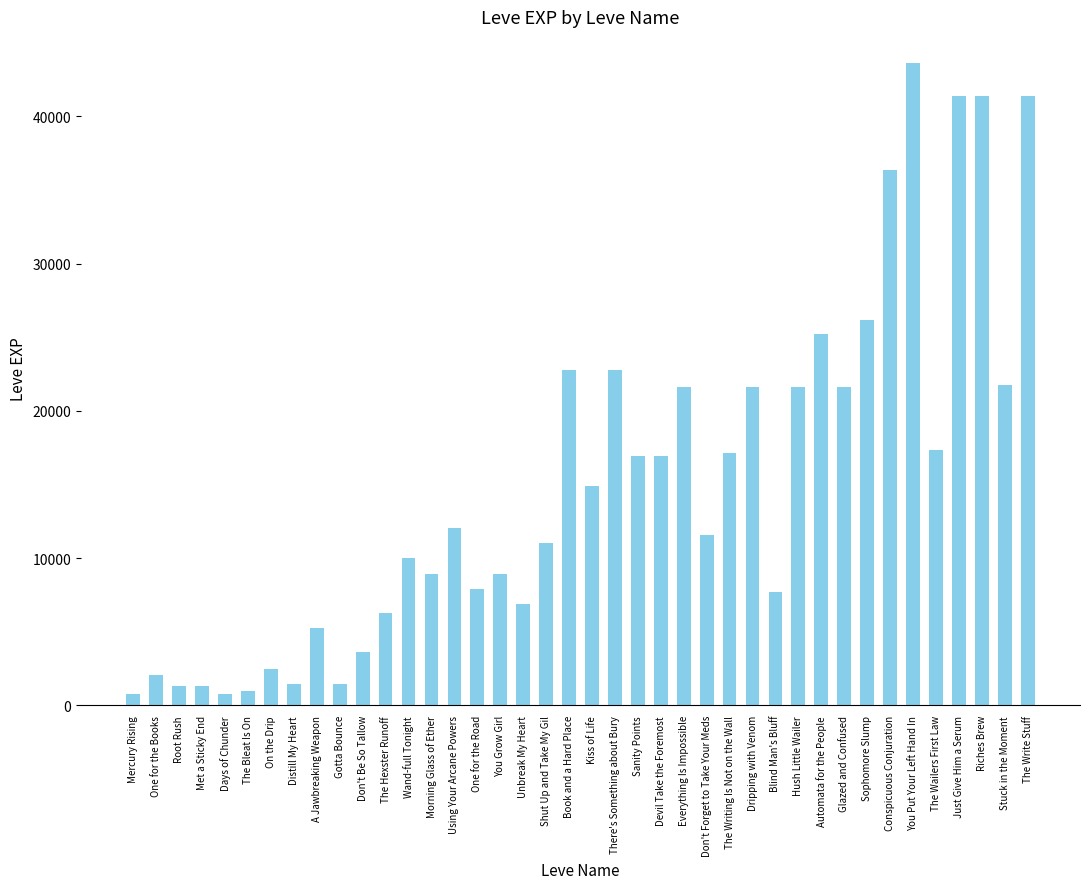

Count the number of data series in this chart.

1